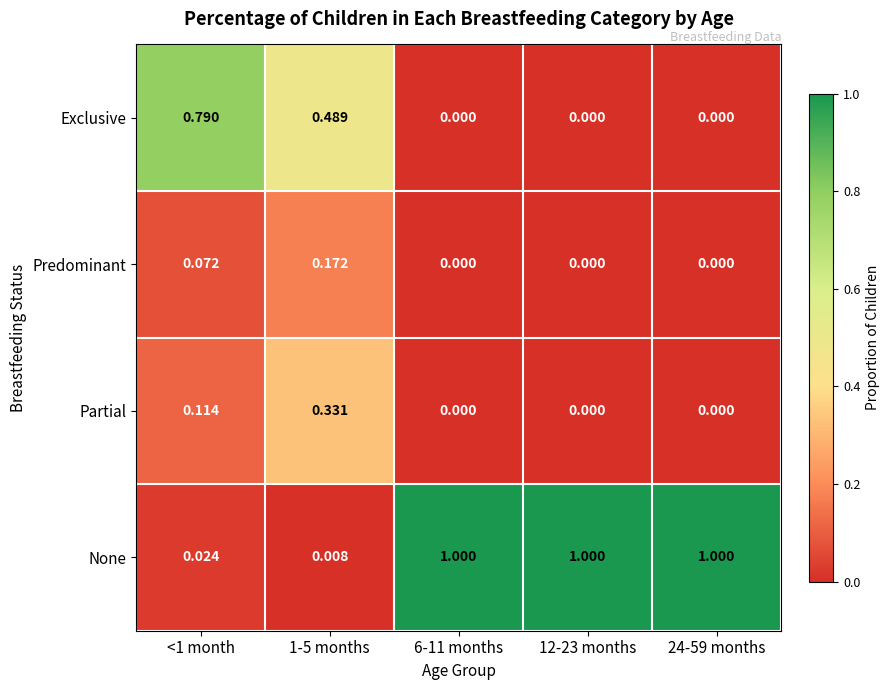

Is the value of None at 1-5 months greater than the value of Predominant at 12-23 months?

Yes